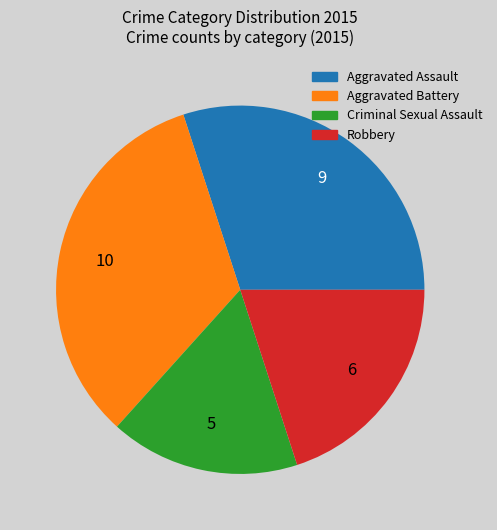

The Robbery slice represents 32% of the pie. True or false?

False